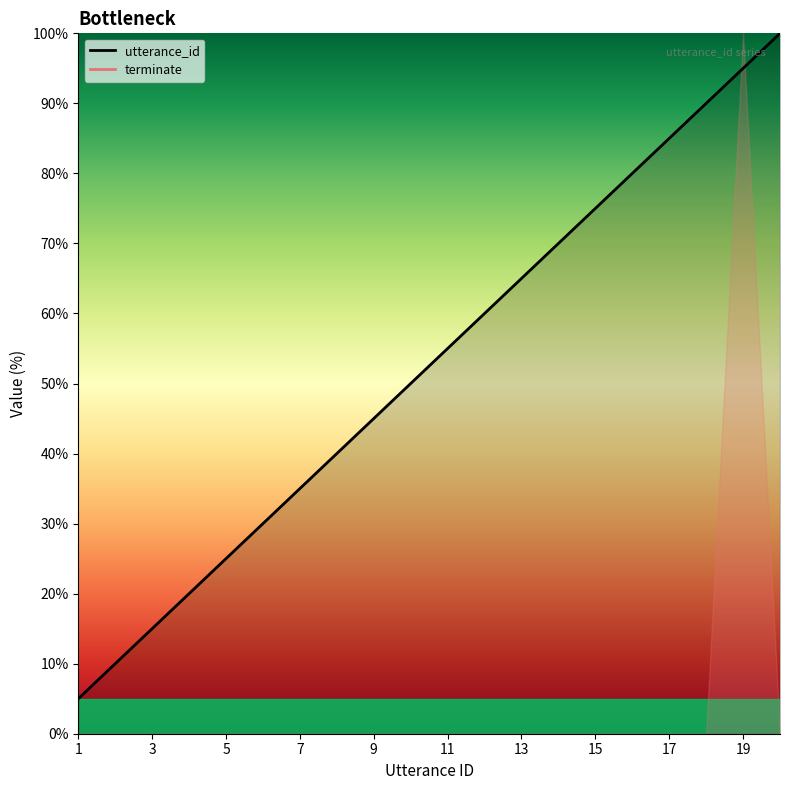

What is the change in value from 3 to 5?

+10.0